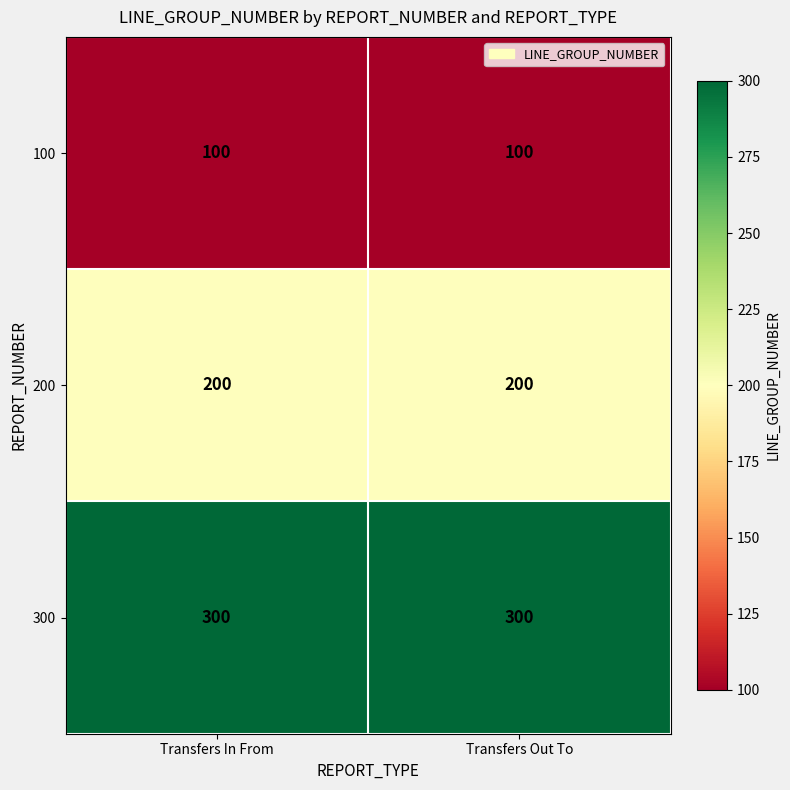

What is the maximum value shown in the chart?

300